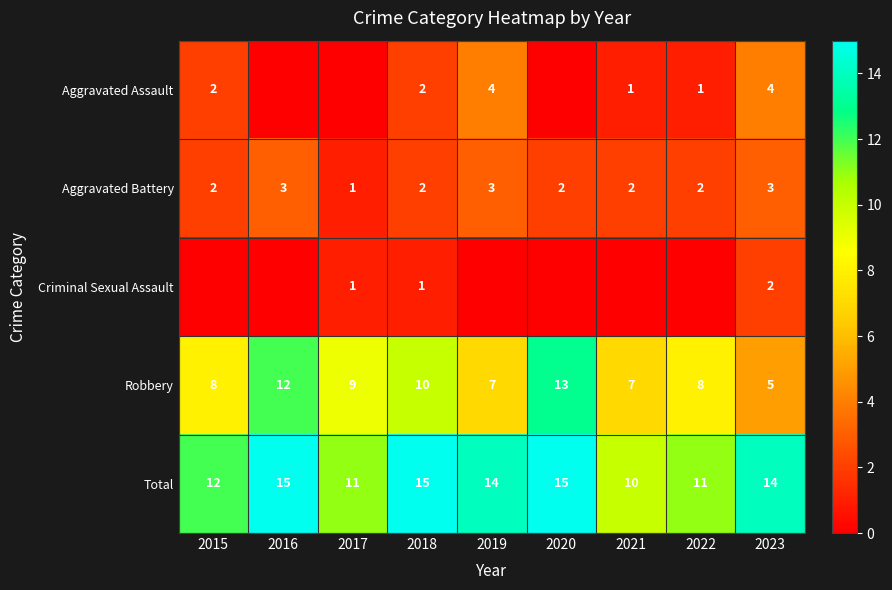

Count the Total values in the range 11 to 15.

8